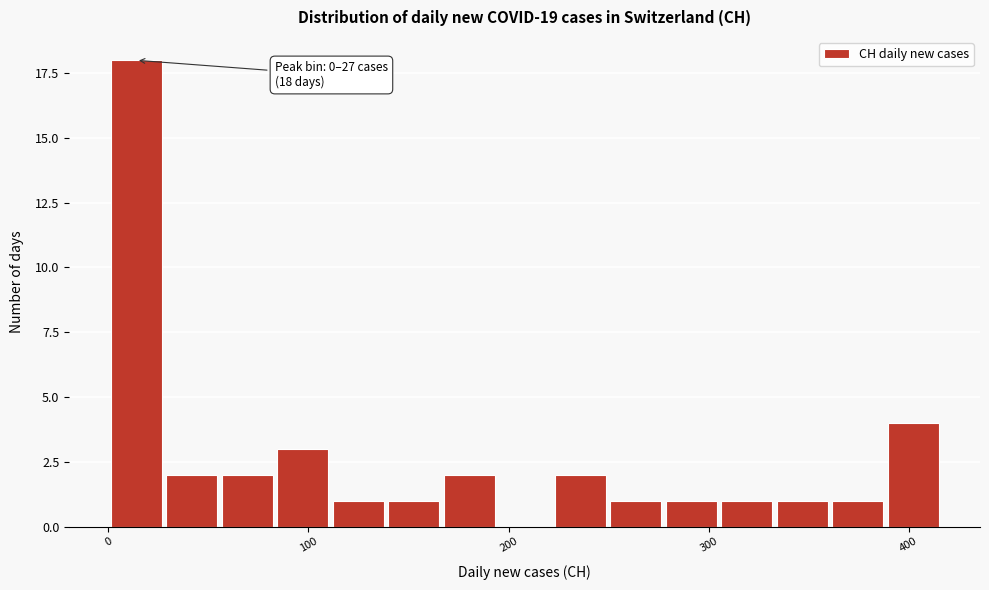

Read against the x-axis, roughly where is the centre of the tallest bar?

10